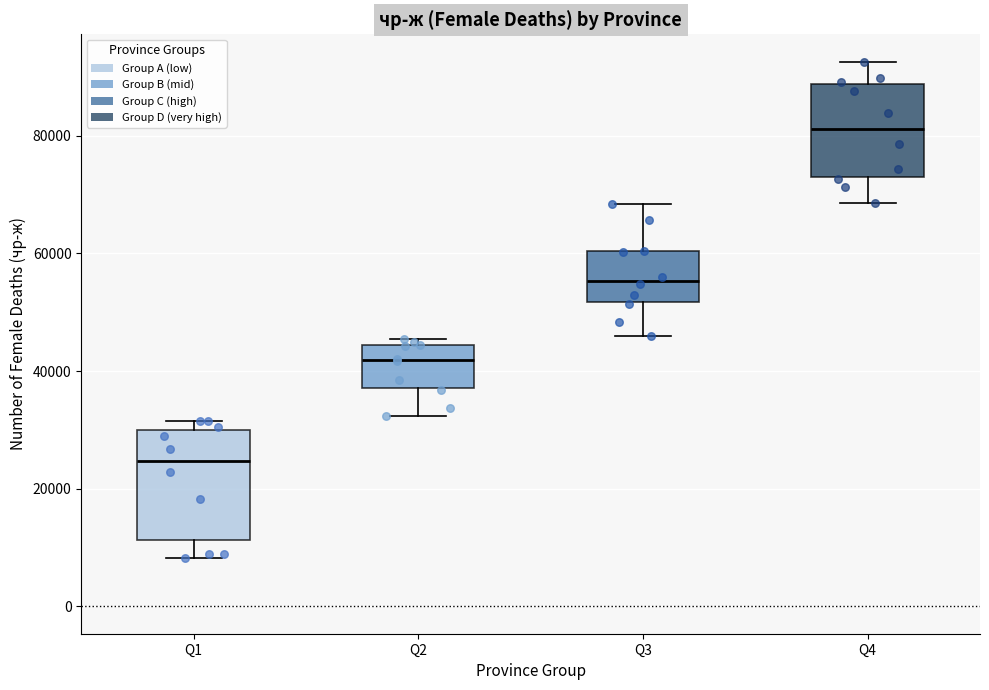

Where does the median line of the box for Q2 sit on the y-axis? The values are not printed on the chart, so give them approximately, as read against the axis.

42000